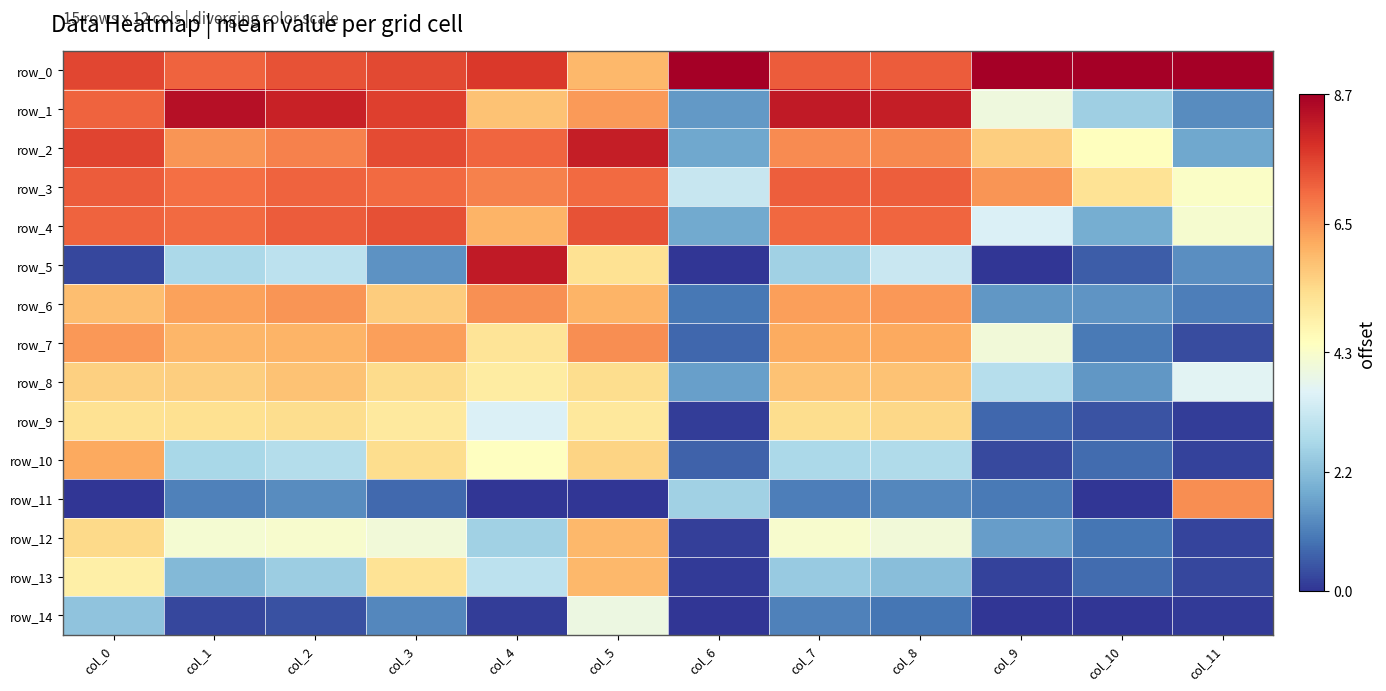

Reading left to right, transcribe all the data shown in this chart.

row_0: 7.5	7.1	7.4	7.5	7.7	6.0	9.2	7.2	7.2	9.1	9.2	9.1
row_1: 7.1	8.4	8.1	7.6	5.8	6.4	1.5	8.2	8.2	4.1	2.5	1.3
row_2: 7.5	6.5	6.7	7.5	7.1	8.2	1.7	6.6	6.7	5.6	4.5	1.8
row_3: 7.2	7.0	7.1	7.0	6.7	7.0	3.2	7.2	7.2	6.5	5.3	4.4
row_4: 7.1	7.0	7.2	7.4	6.1	7.4	1.8	7.1	7.1	3.5	1.8	4.3
row_5: 0.2	2.7	3.0	1.4	8.2	5.3	0.0	2.6	3.2	0.0	0.6	1.3
row_6: 5.9	6.3	6.5	5.7	6.6	6.0	1.0	6.3	6.4	1.5	1.4	1.1
row_7: 6.4	6.0	6.1	6.3	5.2	6.6	0.7	6.2	6.2	4.1	1.0	0.3
row_8: 5.6	5.6	5.8	5.4	5.0	5.4	1.6	5.8	5.8	2.9	1.5	3.7
row_9: 5.3	5.3	5.4	5.1	3.5	5.1	0.1	5.4	5.5	0.7	0.4	0.1
row_10: 6.2	2.7	2.9	5.4	4.5	5.5	0.6	2.7	2.8	0.3	0.8	0.2
row_11: 0.0	1.1	1.3	0.8	0.0	0.0	2.5	1.1	1.2	1.0	0.0	6.6
row_12: 5.4	4.2	4.3	4.1	2.6	6.0	0.2	4.3	4.1	1.6	0.9	0.2
row_13: 4.9	2.1	2.5	5.2	3.0	6.0	0.1	2.4	2.2	0.2	0.8	0.3
row_14: 2.3	0.3	0.4	1.2	0.1	4.0	0.0	1.1	0.9	0.0	0.0	0.1